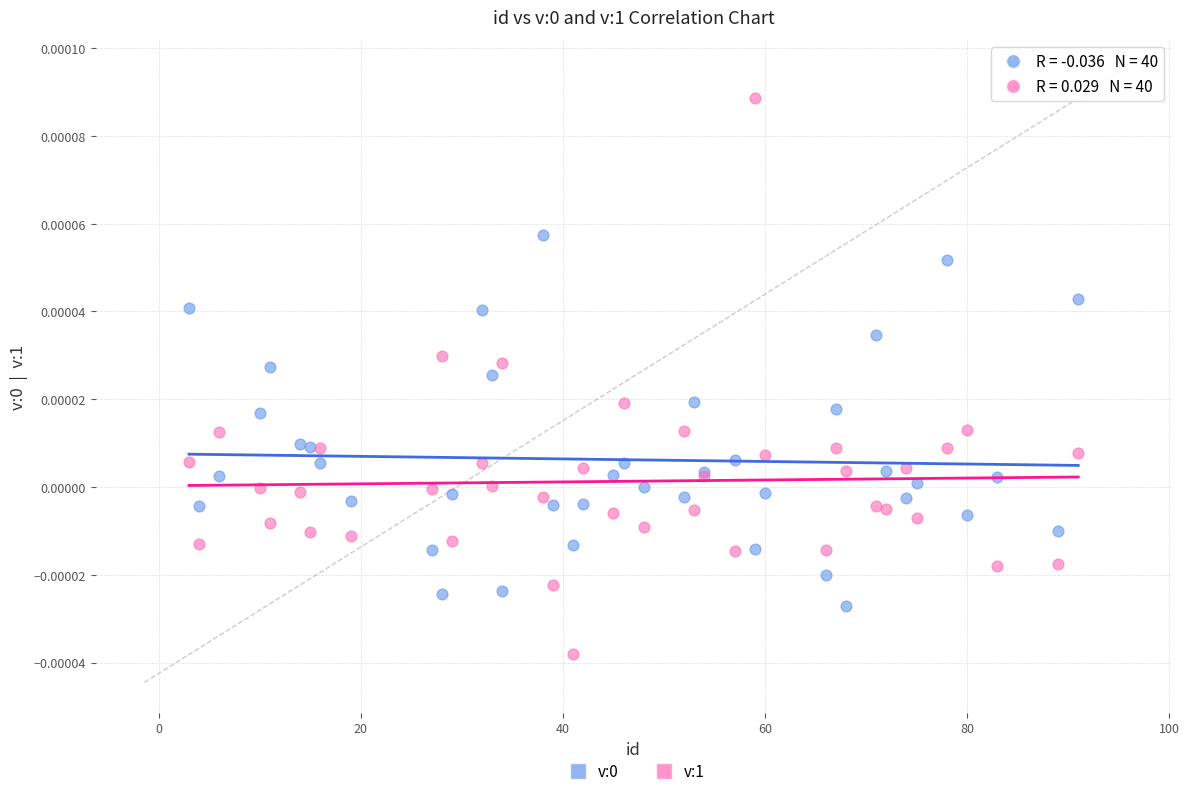

Which series reaches the minimum Y coordinate?

v:1